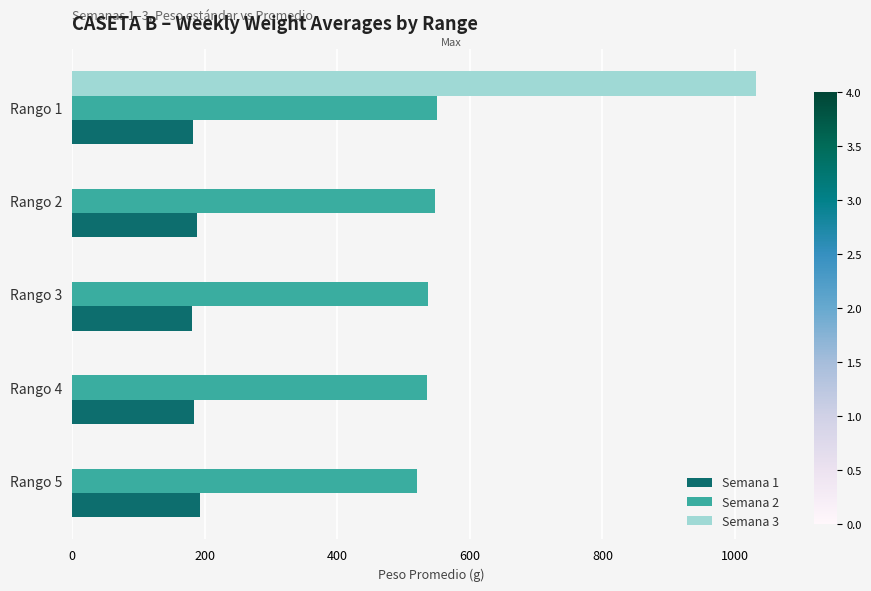

What are all the series names shown in the legend?

Semana 1, Semana 2, Semana 3